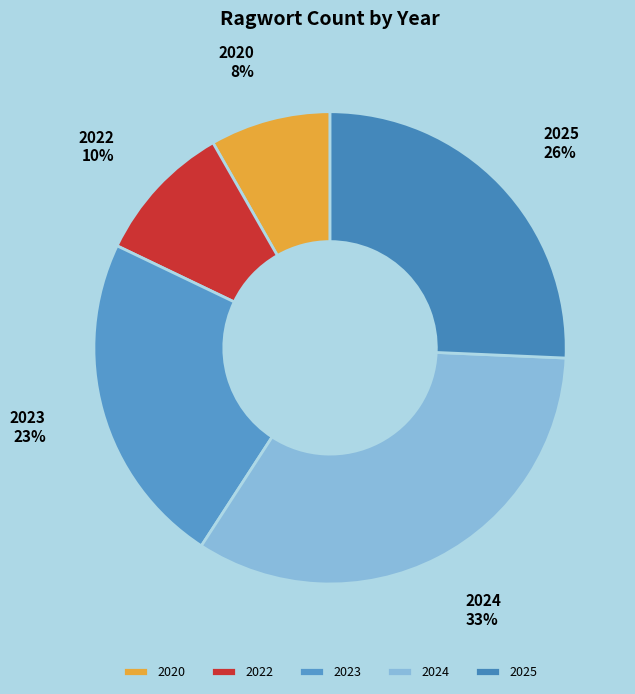

Is the sum of 2024 and 2020 greater than half?

No